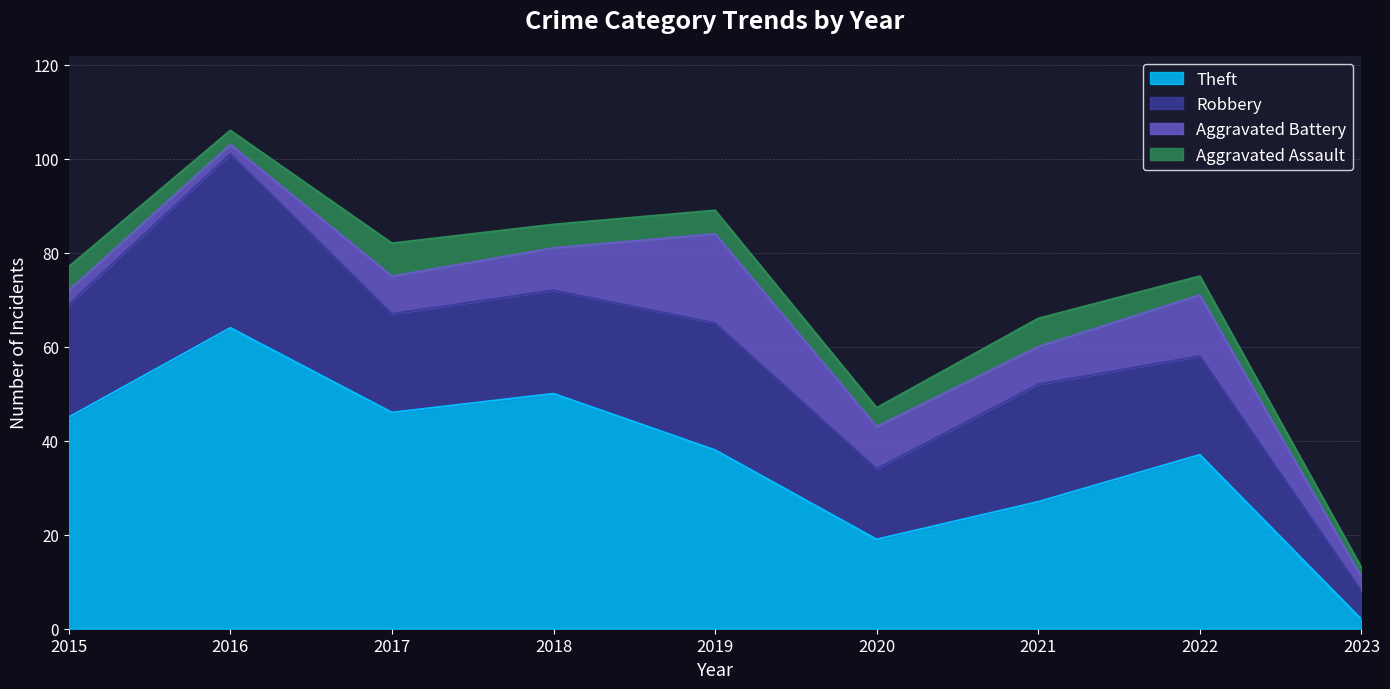

Where is the first local maximum for Theft?

2016